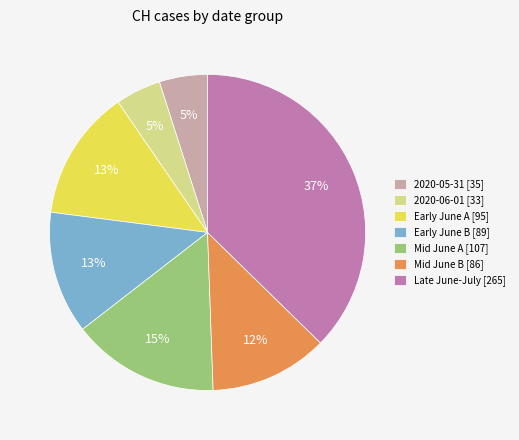

To the nearest percent, what percentage of the pie is Mid June A [107]?

15%